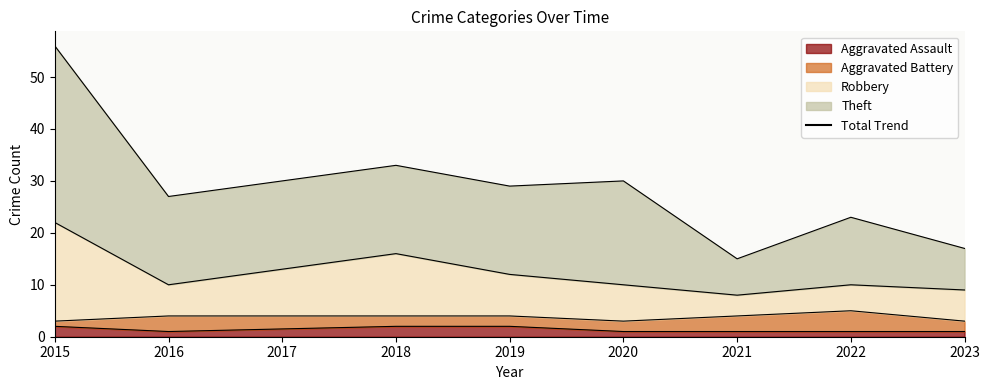

True or false: Theft and Robbery cross at least once.

False